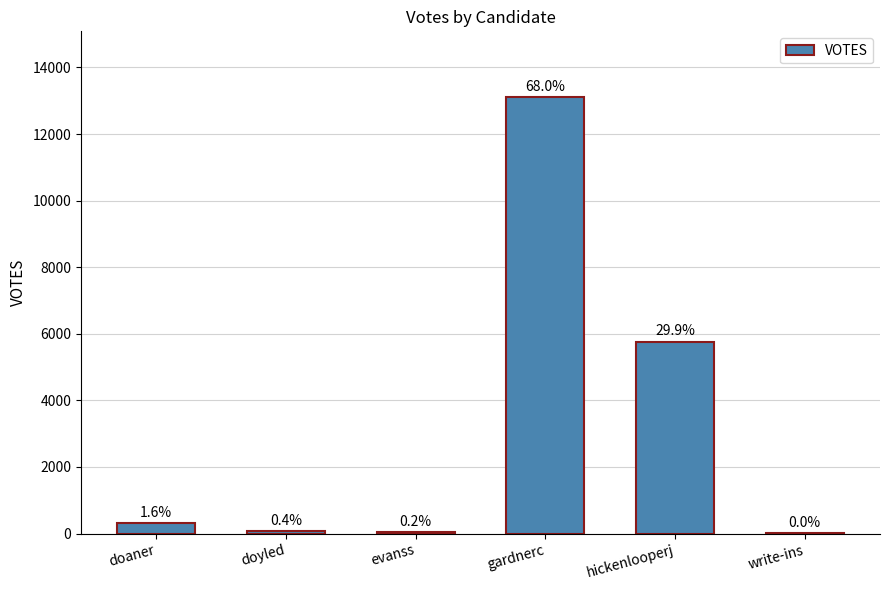

What is the difference between the values at evanss and doaner?

274